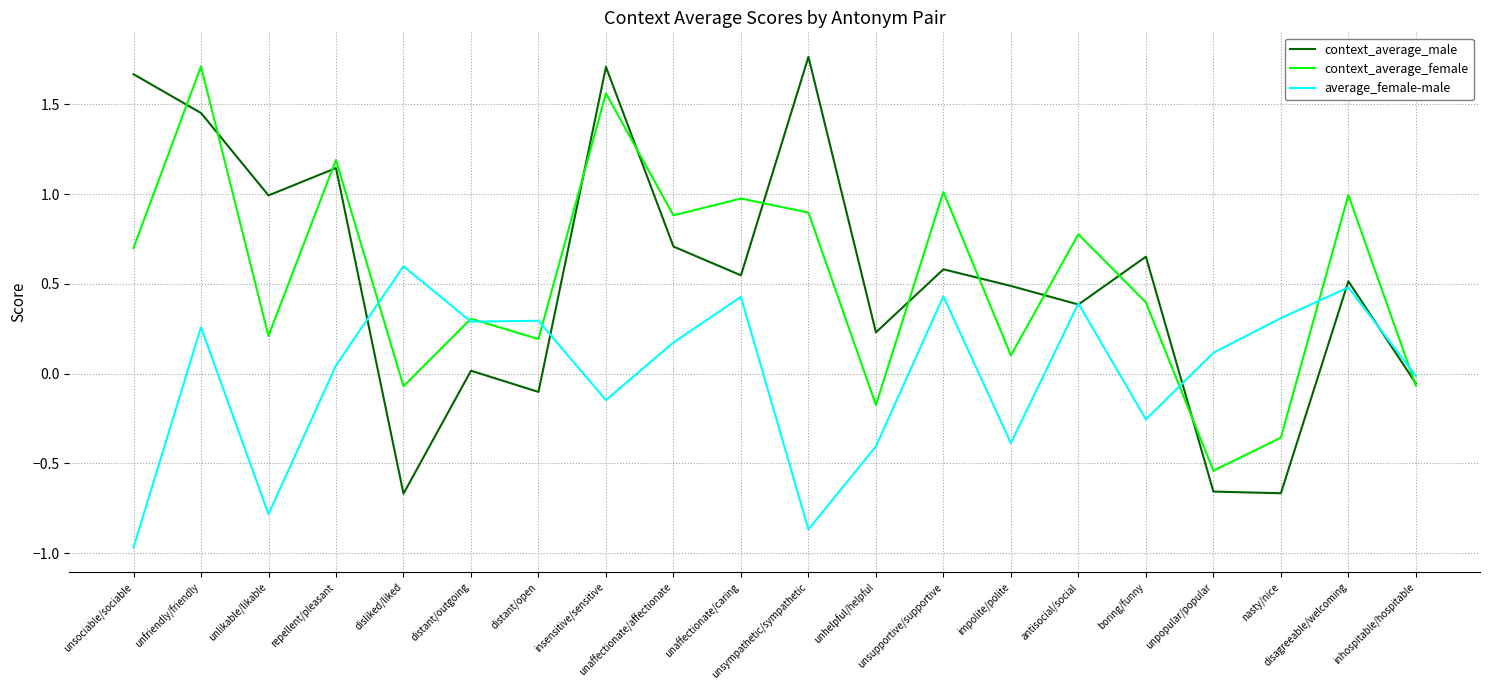

Which series has the widest spread of values?

context_average_male